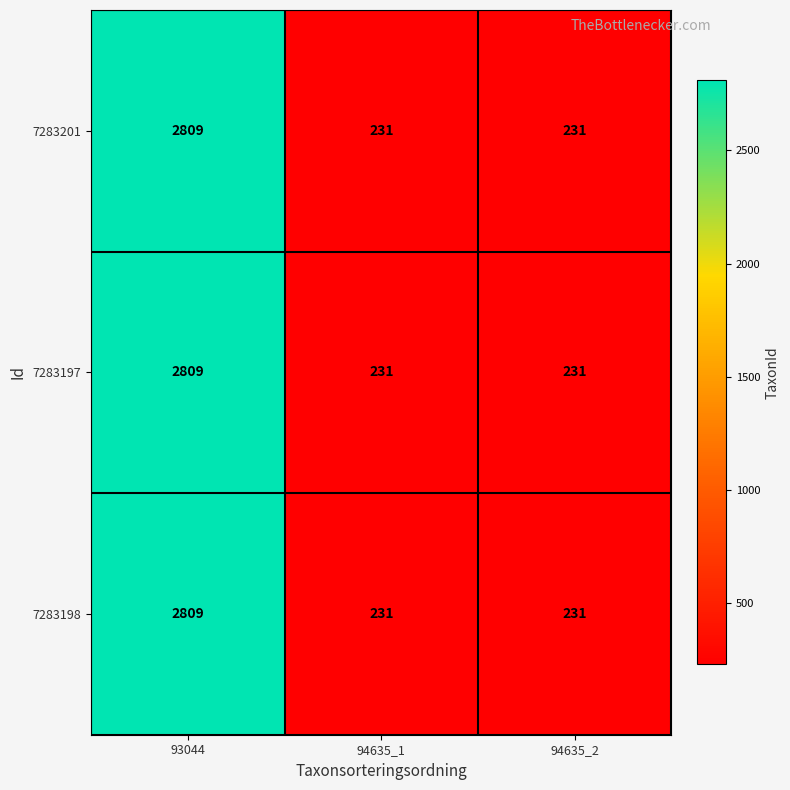

How many 7283201 values are between 231 and 2809?

3